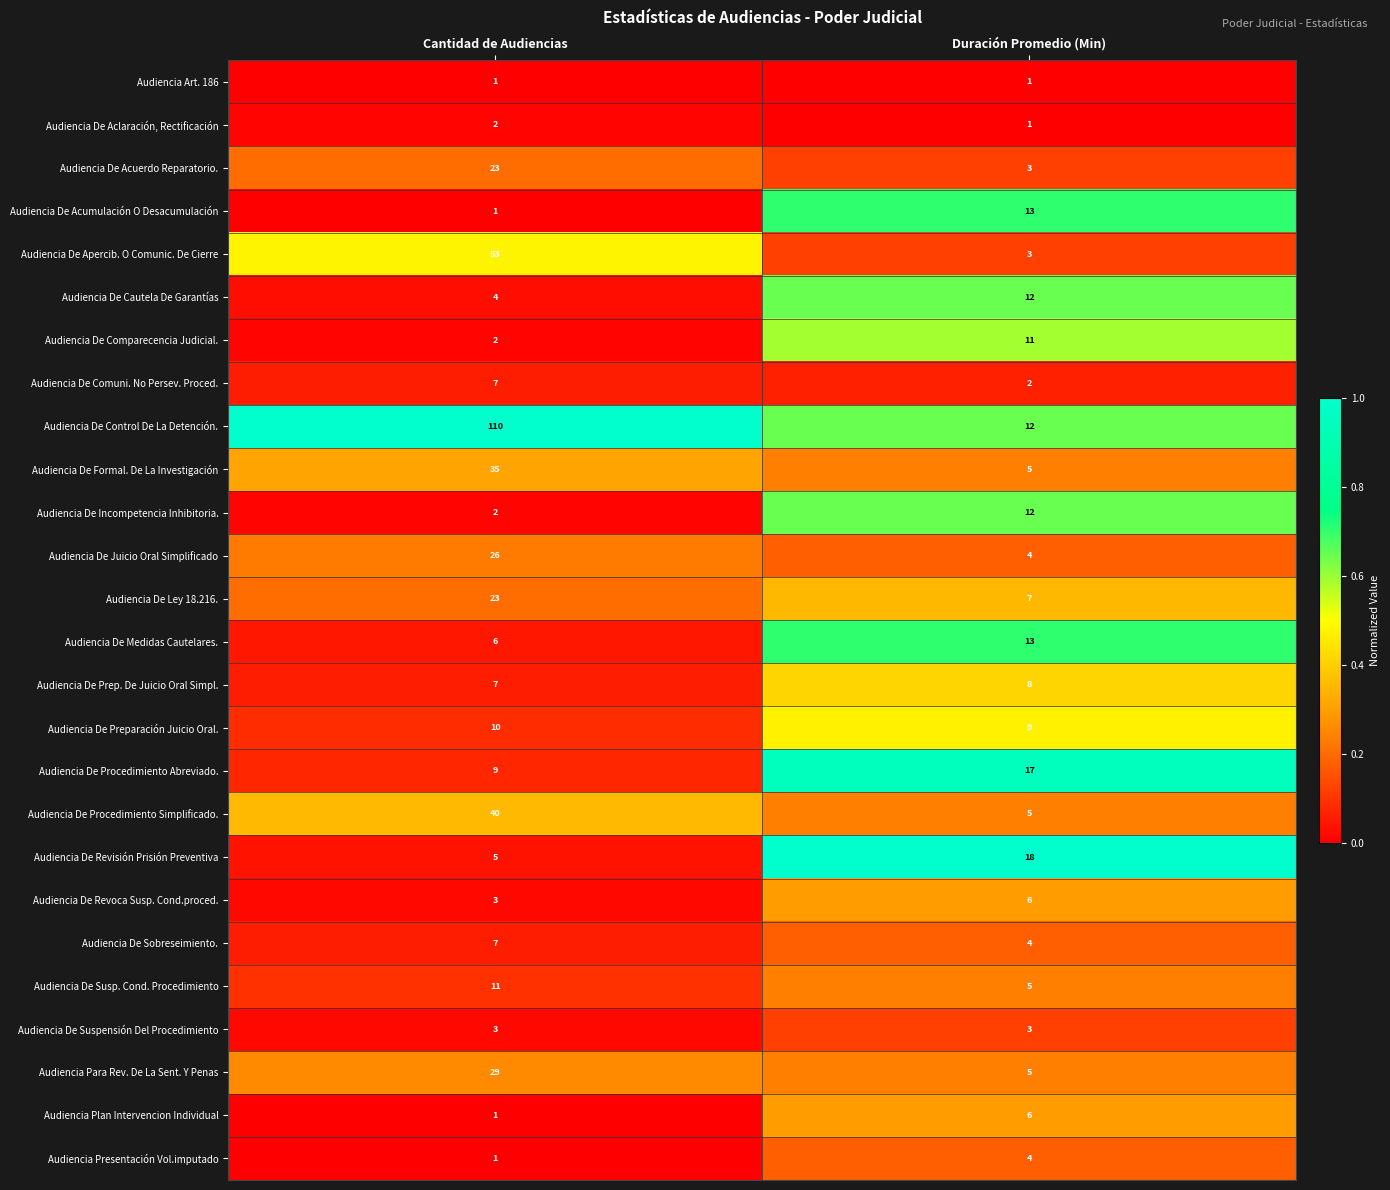

Which series has the largest total across all categories?

Audiencia De Control De La Detención.